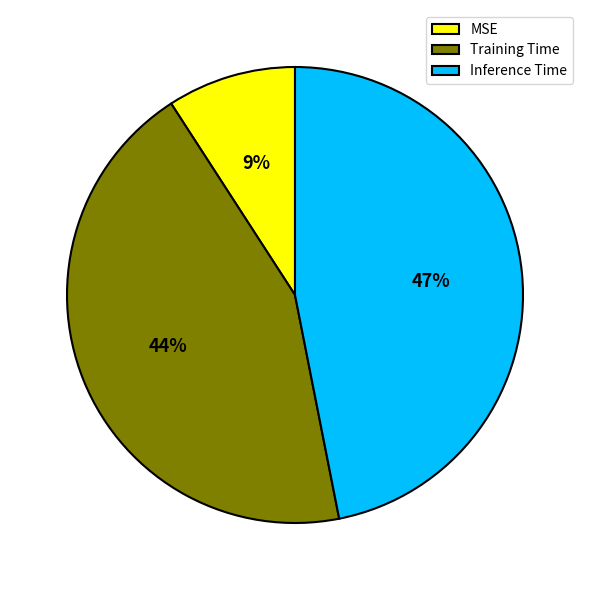

To the nearest percent, what is the average slice percentage?

33%